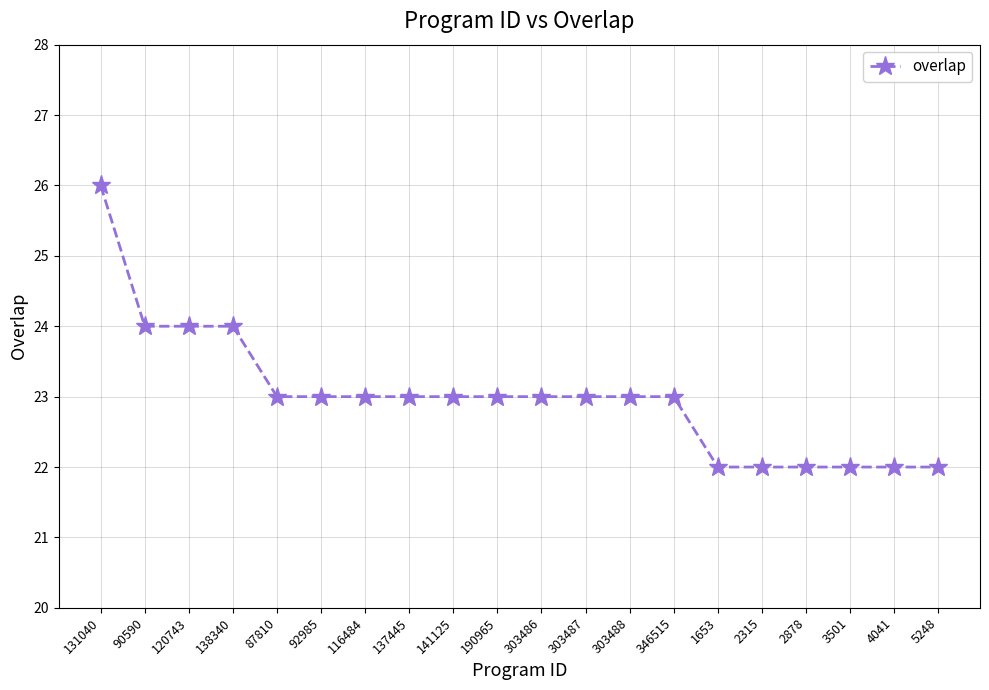

What is the change in value from 90590 to 2878?

-2